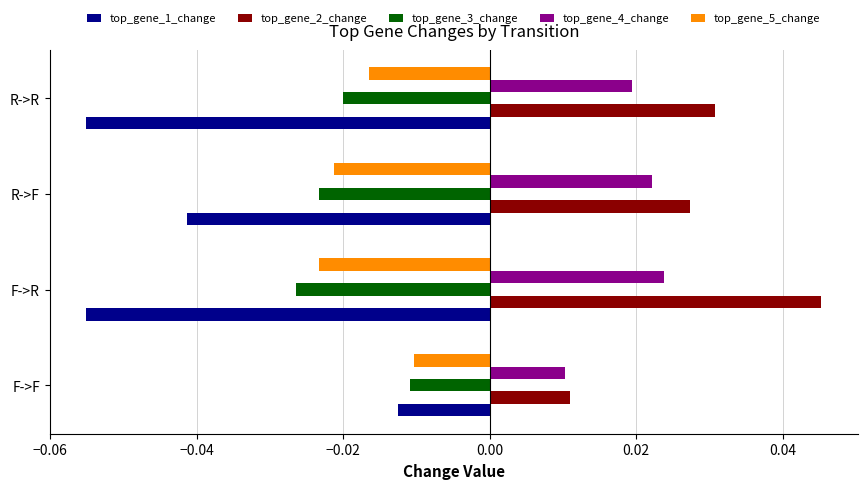

Where is top_gene_5_change nearest to the value 0?

F->F